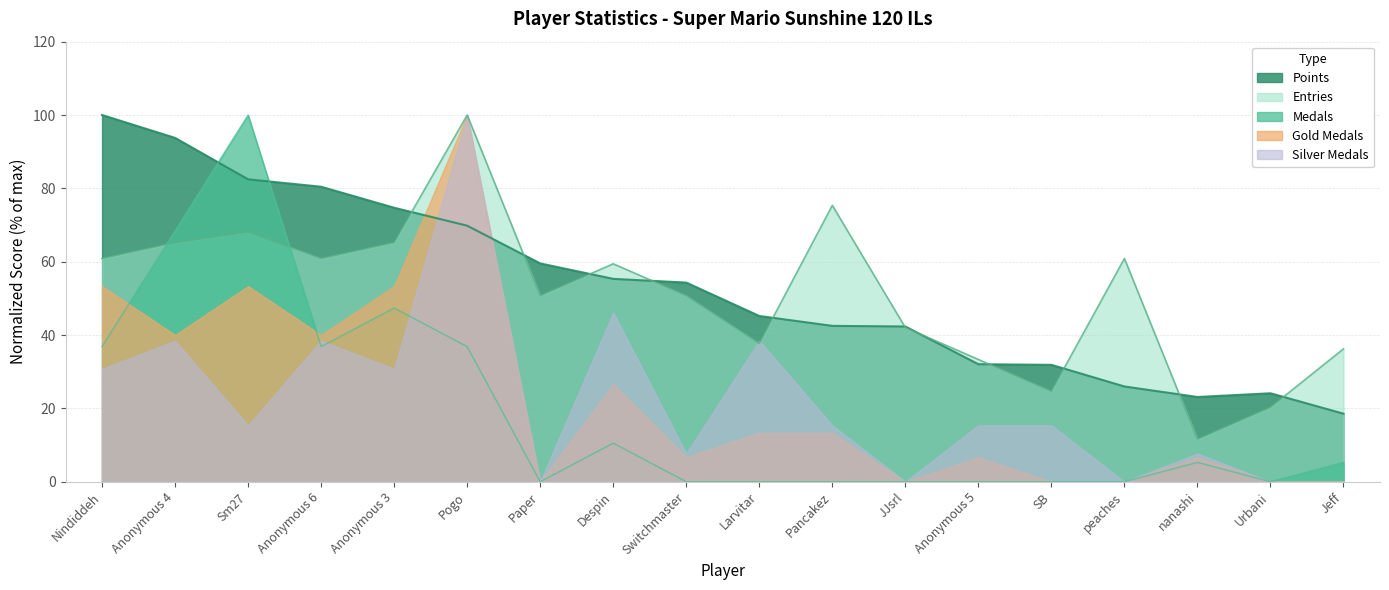

What is the difference between the Medals values at Urbani and Anonymous 4?

68.4